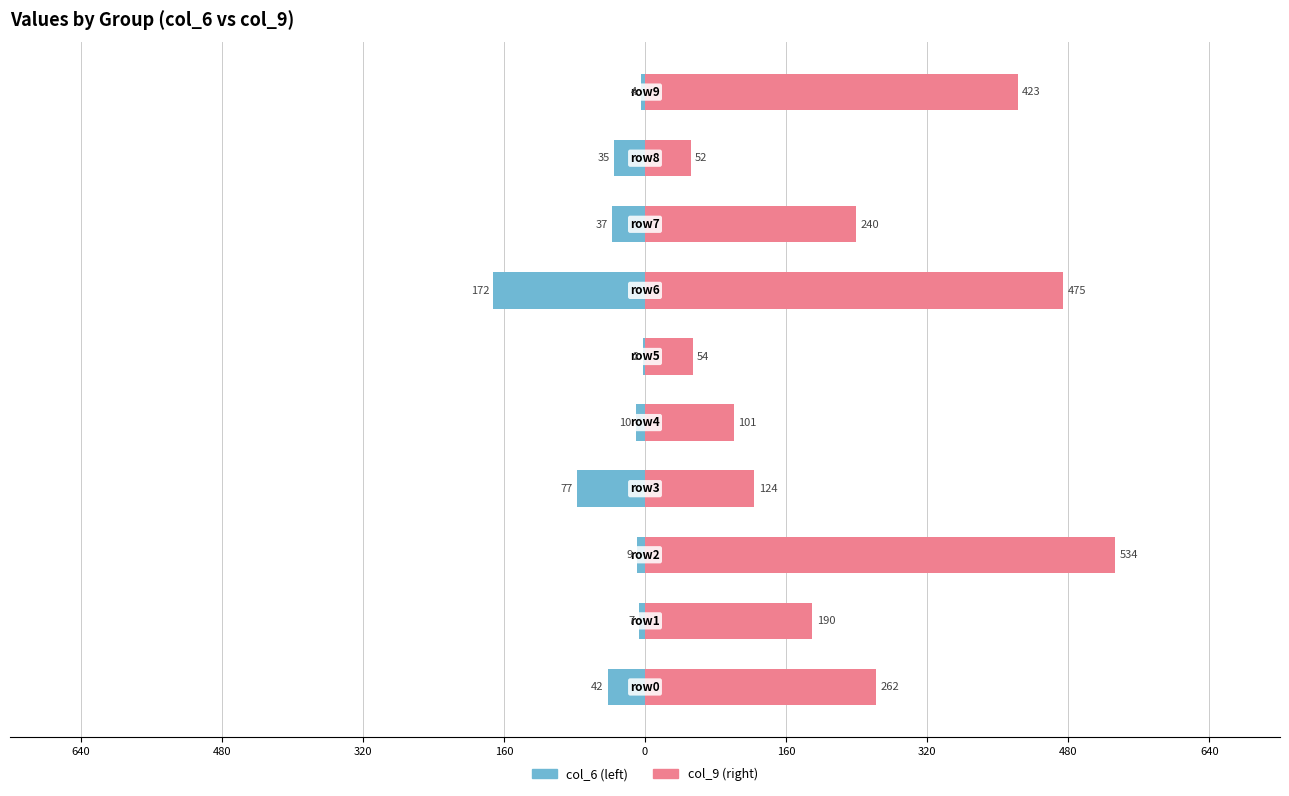

List the series in order of their overall mean, lowest first.

col_6, col_9